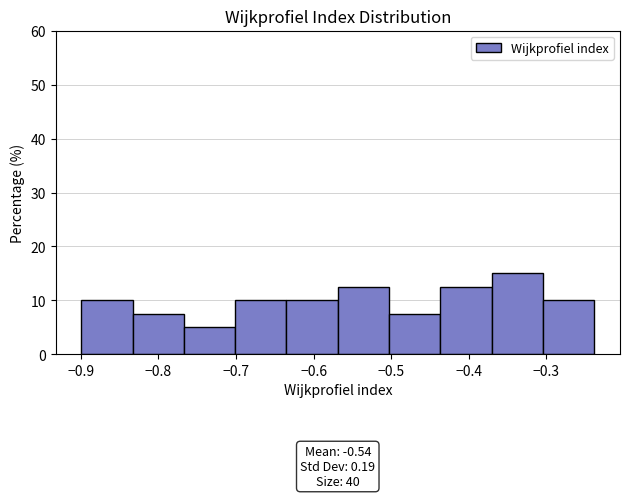

Over which range of the x-axis is the bar tallest?

-0.37 to -0.30